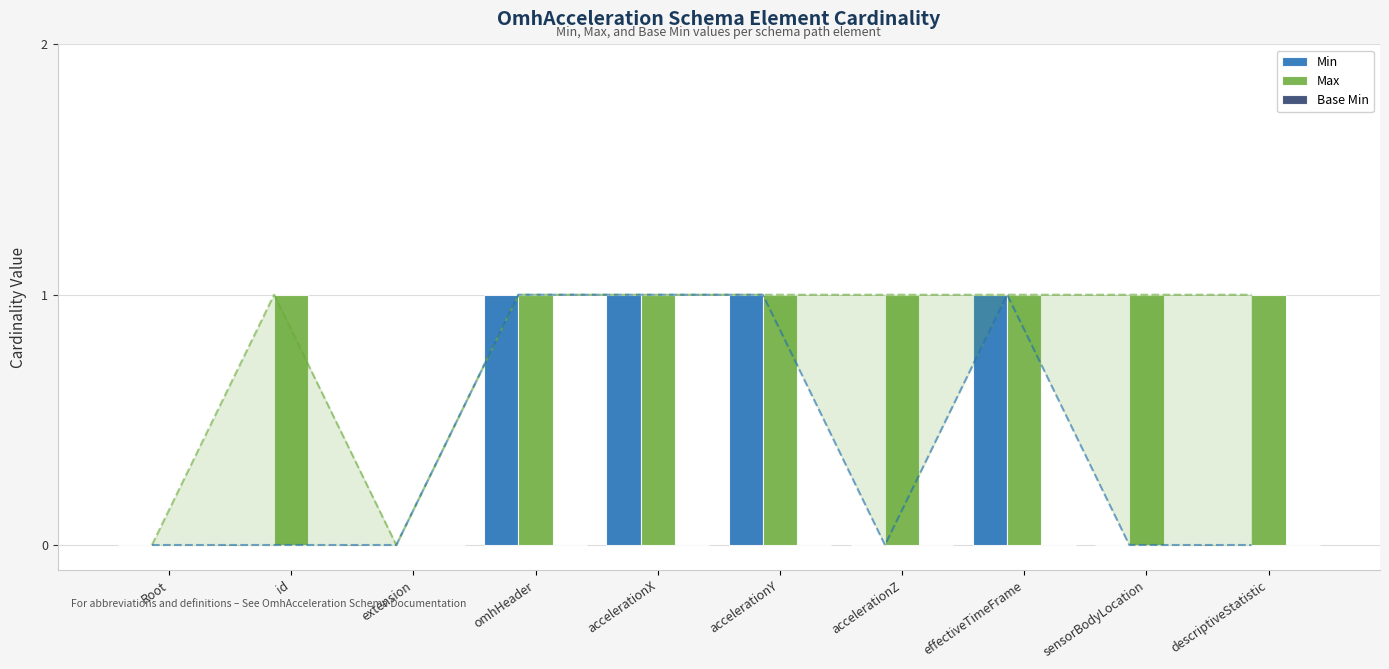

Read the Max value at accelerationZ.

1